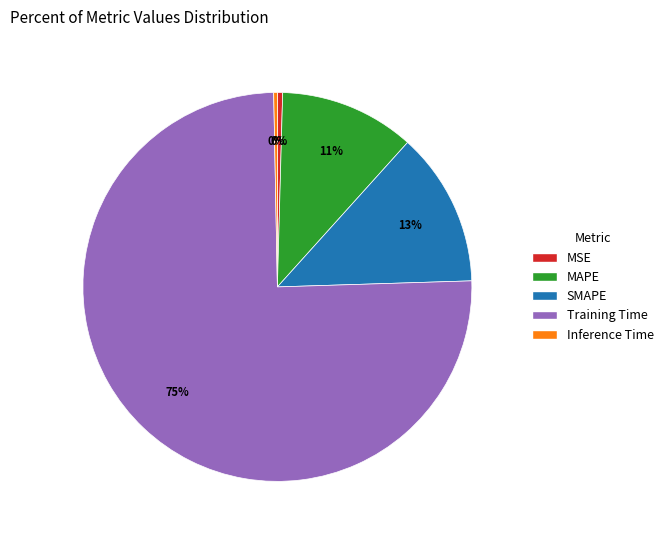

Which category accounts for the majority?

Training Time